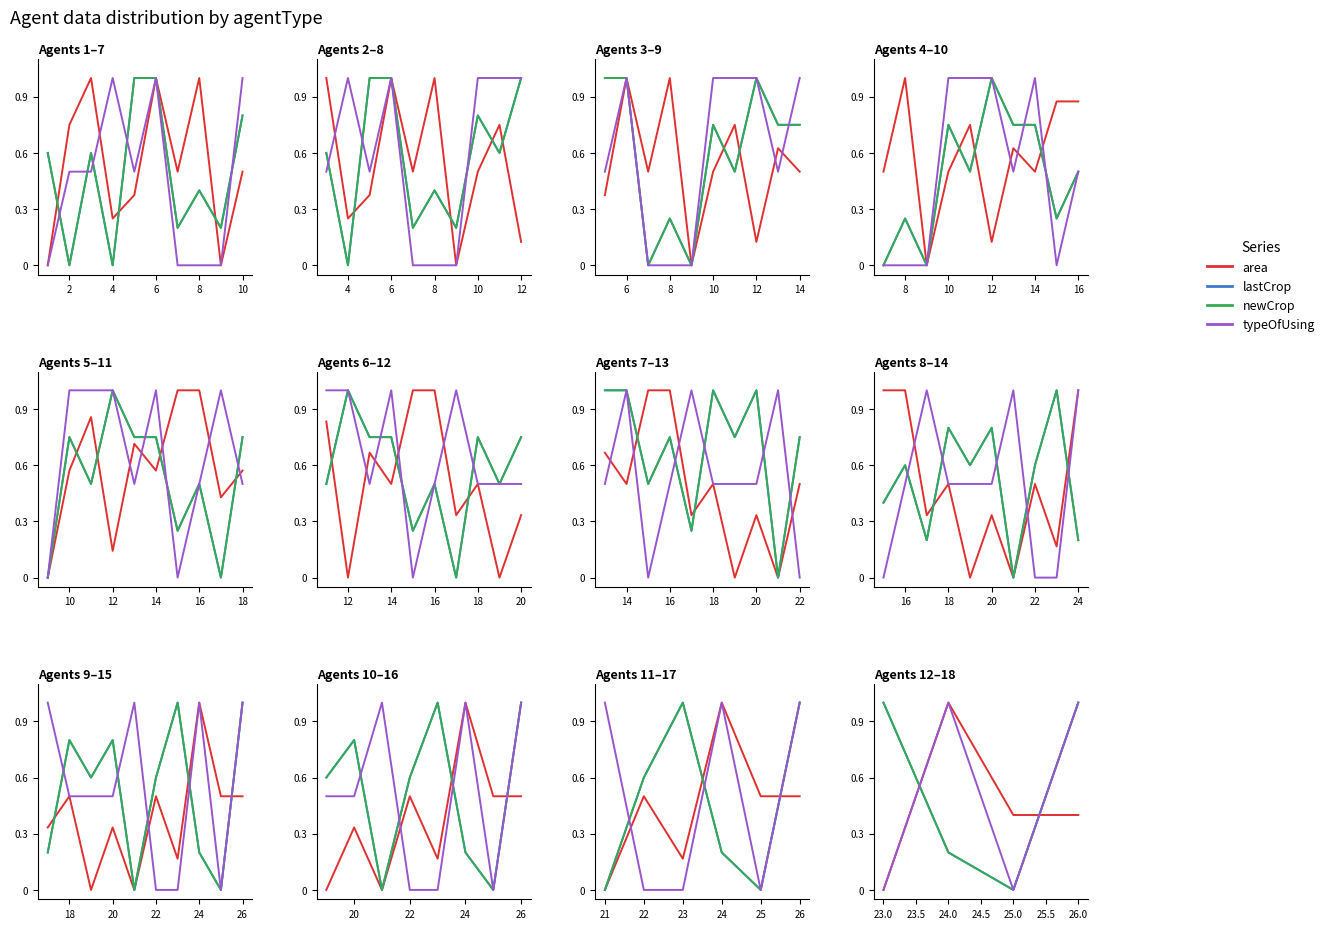

What is the average value of the newCrop series?

0.6